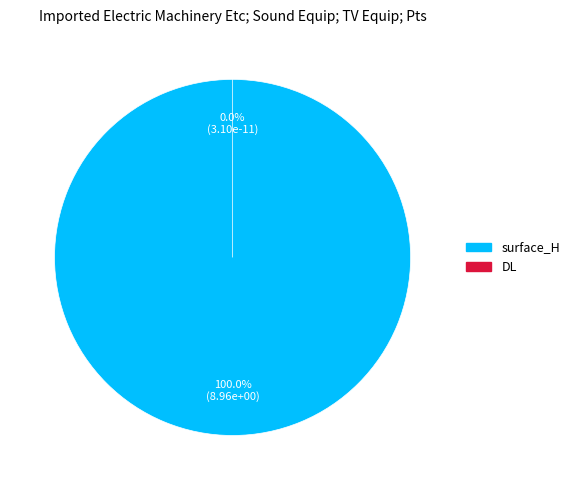

Rank the categories by value from lowest to highest.

DL, surface_H